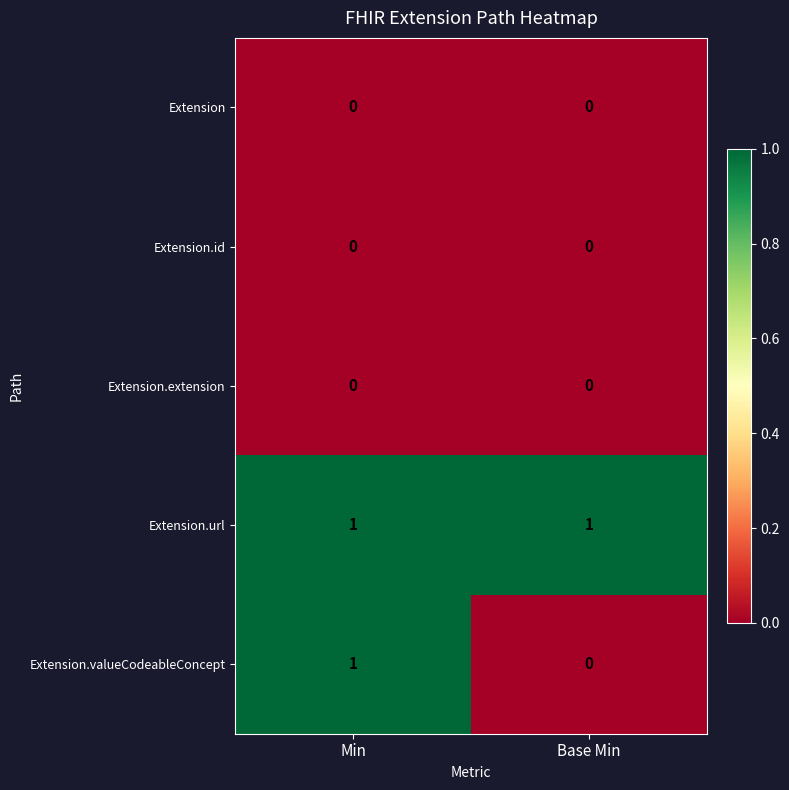

Is it true that Extension.url equals 2 at Min?

False